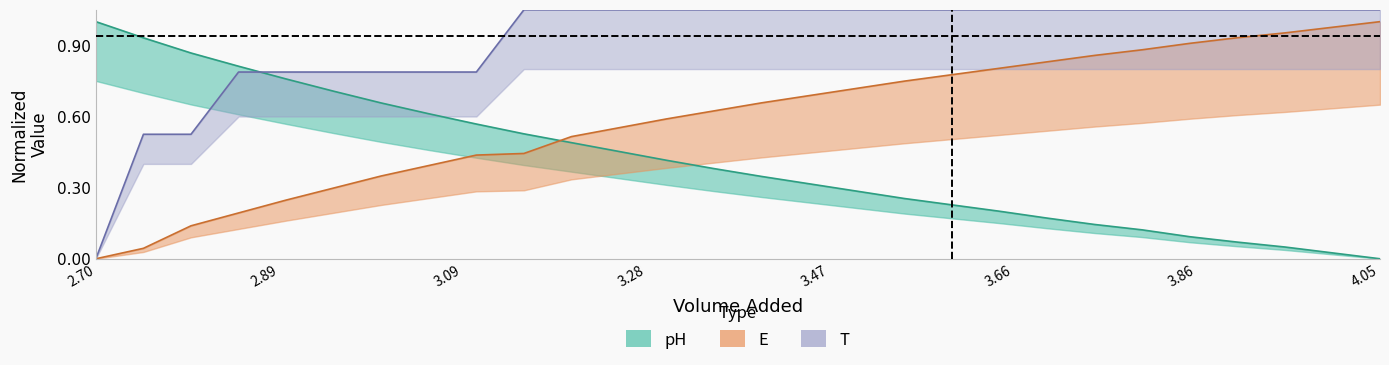

Count the number of data series in this chart.

3